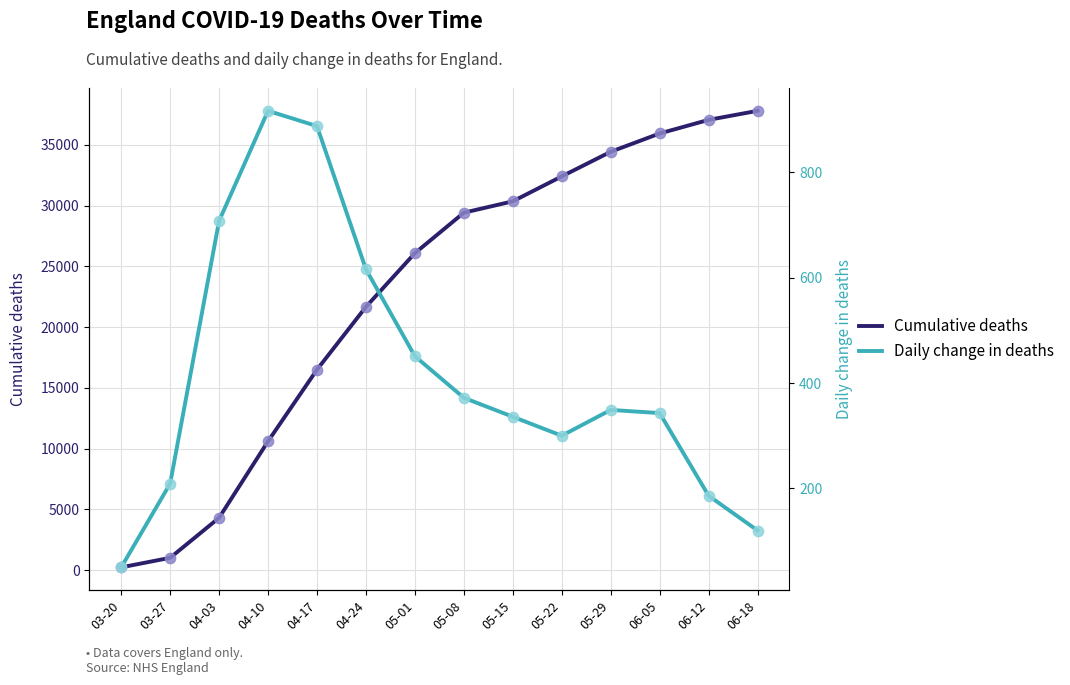

What are all the series names shown in the legend?

Cumulative deaths, Daily change in deaths